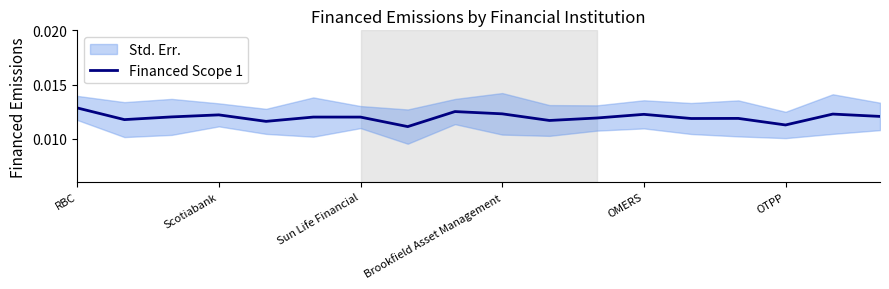

List the labels in order of value, largest first.

RBC, 8, 9, 16, 12, Brookfield Asset Management, 17, Sun Life Financial, OTPP, 6, 11, 14, 13, Scotiabank, 10, OMERS, 15, 7